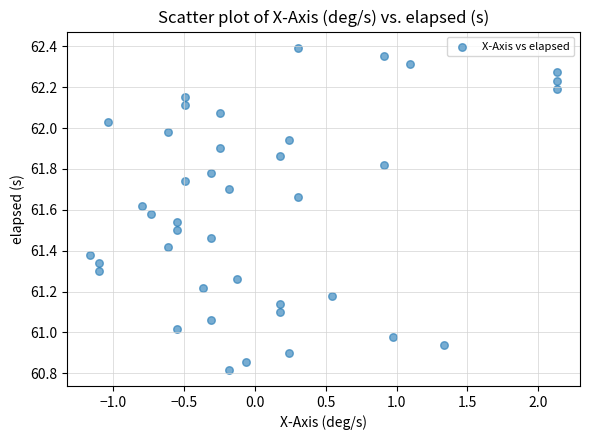

What is the range of X values (max minus min)?

3.3